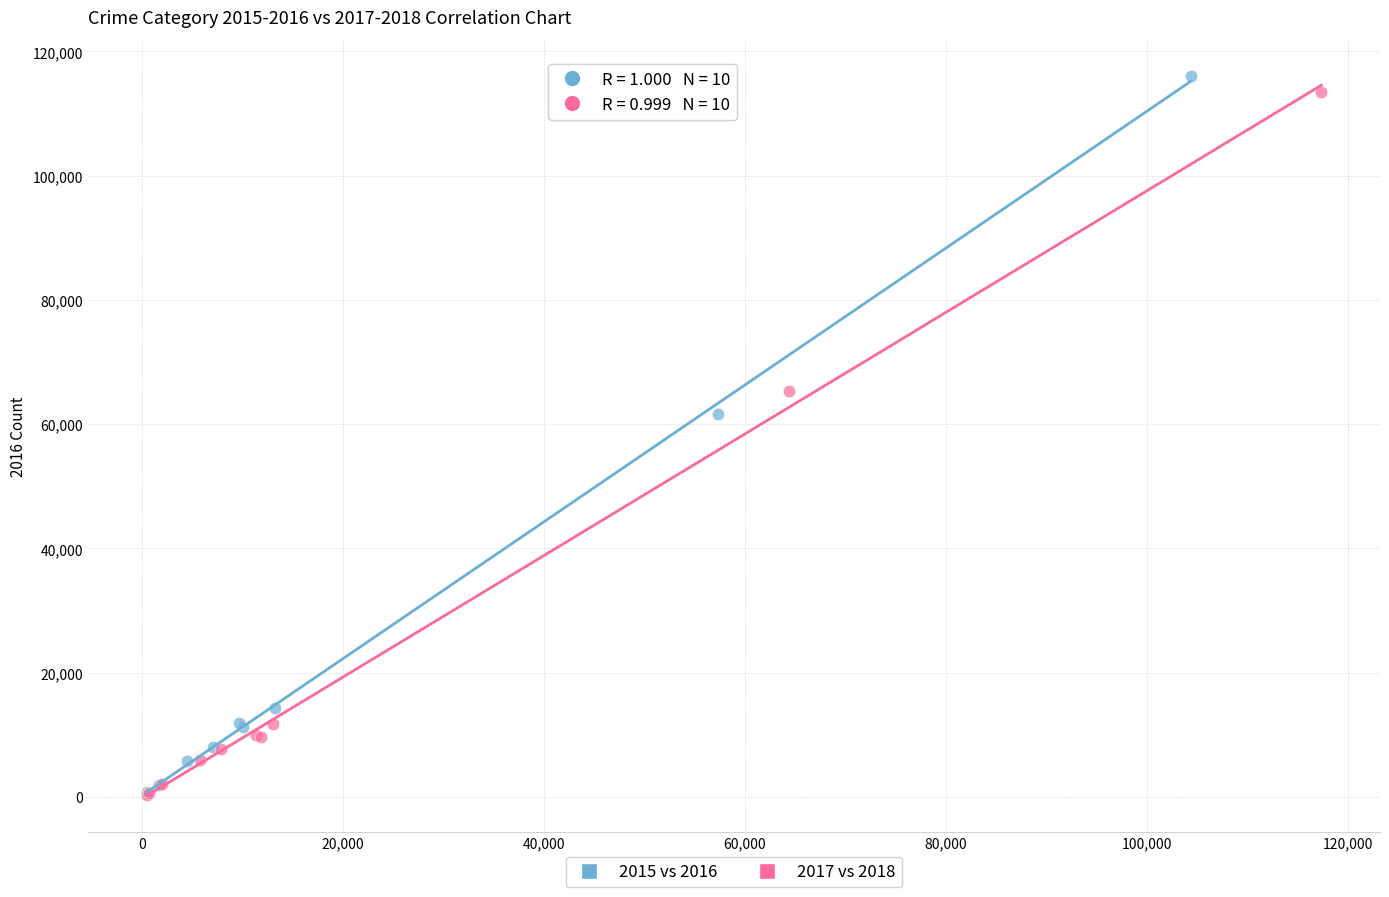

Which series has the widest spread of Y values?

2015 vs 2016